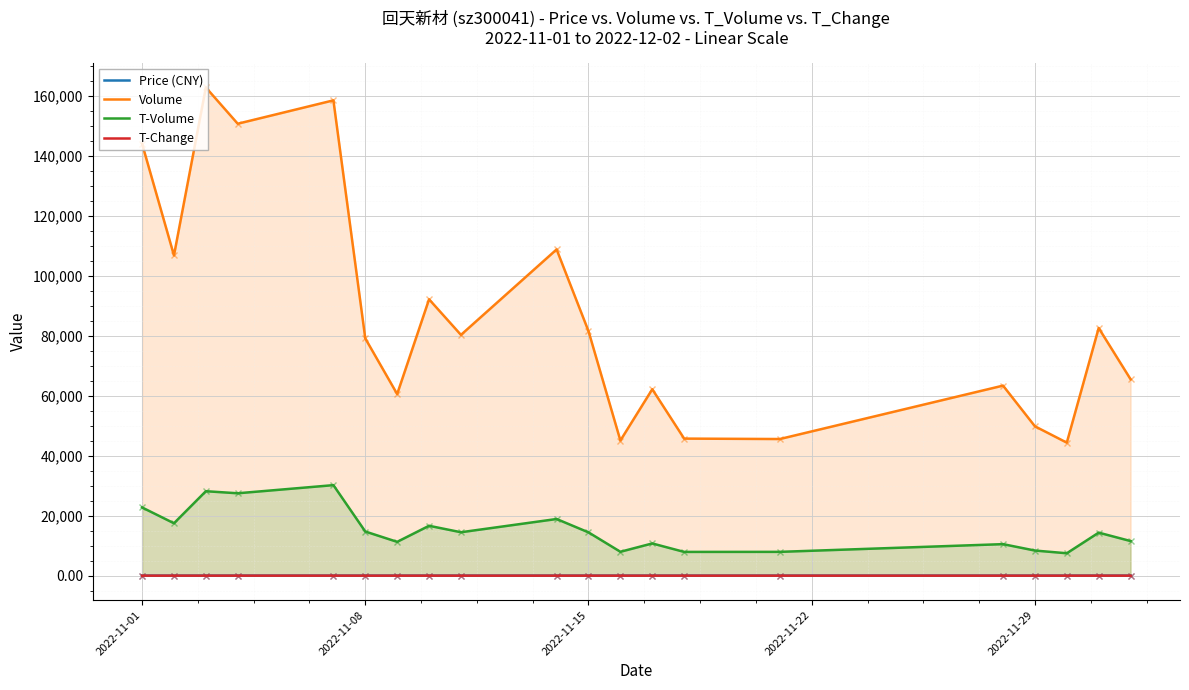

True or false: T-Change and Volume intersect in this chart.

False